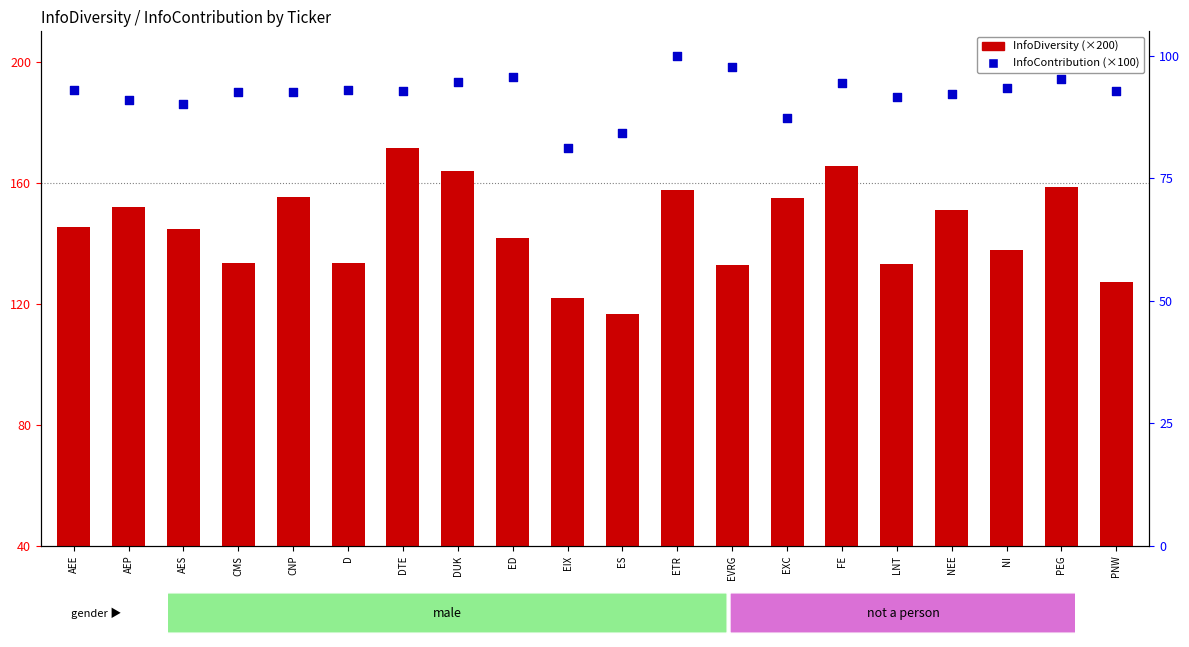

Which series has the largest total across all categories?

InfoDiversity (scaled)